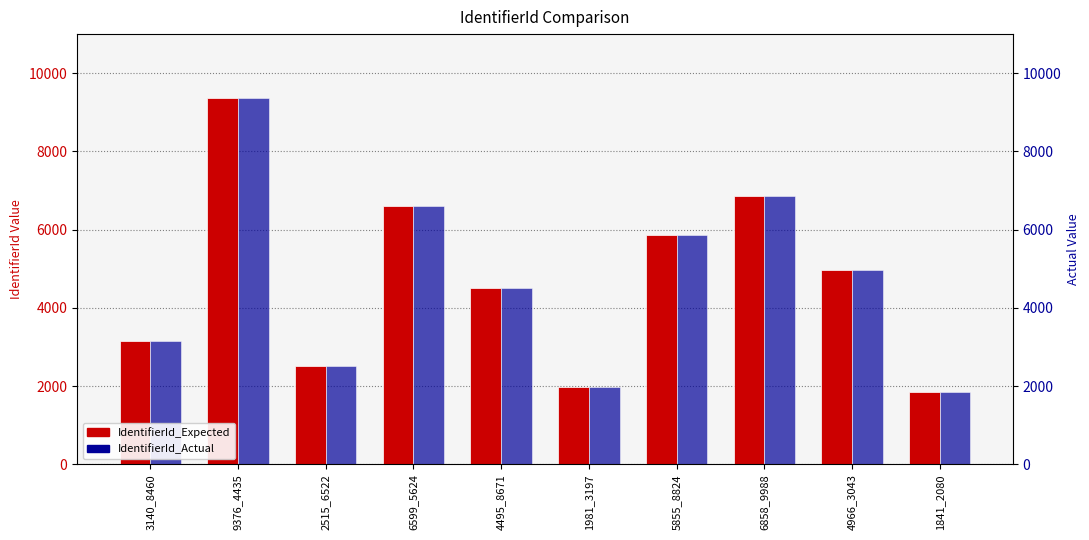

Read the IdentifierId_Actual value at 5855_8824, to the nearest 10.

5860